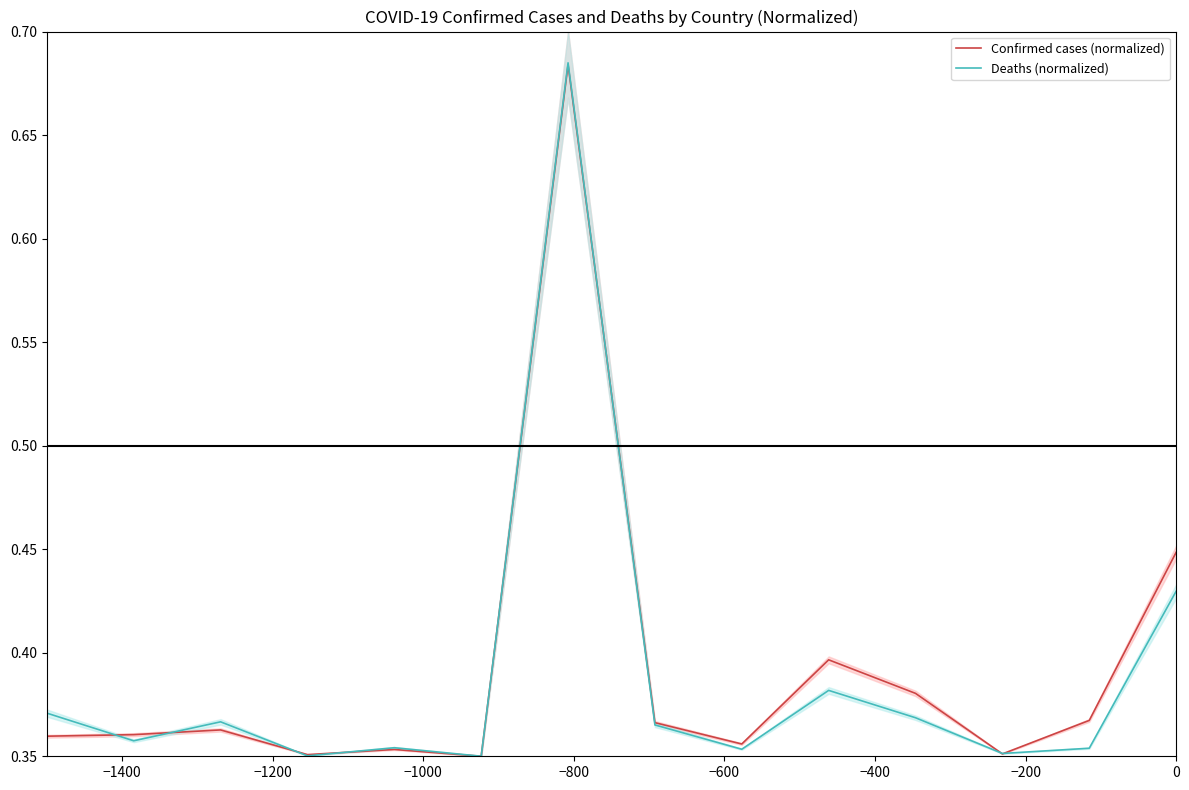

What are all the series names shown in the legend?

Confirmed cases (normalized), Deaths (normalized)